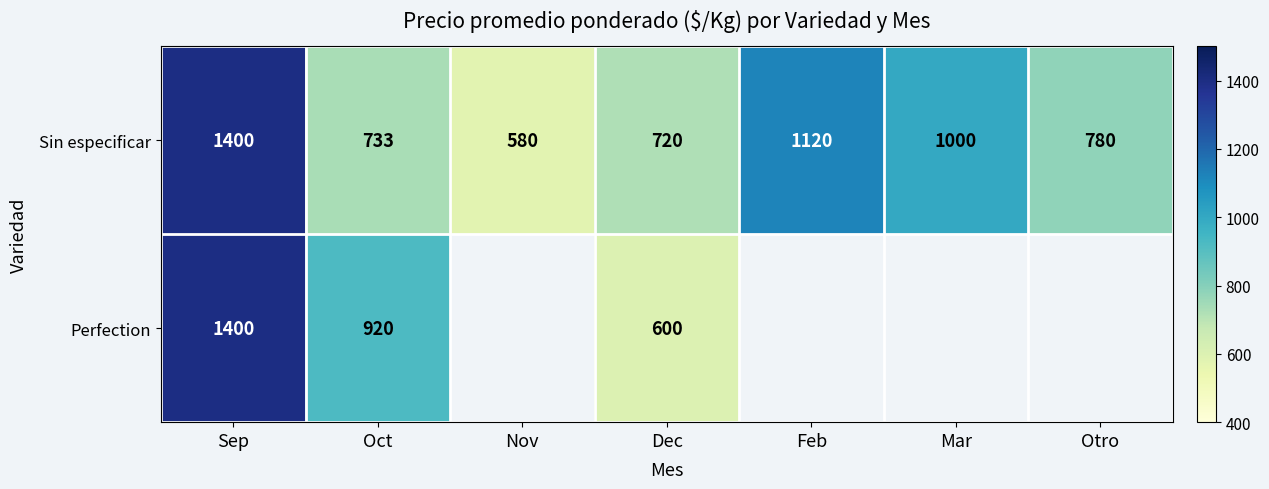

Where does the Sin especificar series first go above 780?

Sep